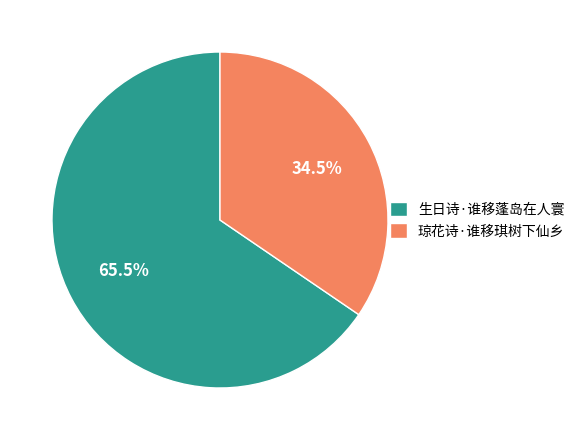

What is the ratio of the value at 琼花诗·谁移琪树下仙乡 to the value at 生日诗·谁移蓬岛在人寰?

0.5